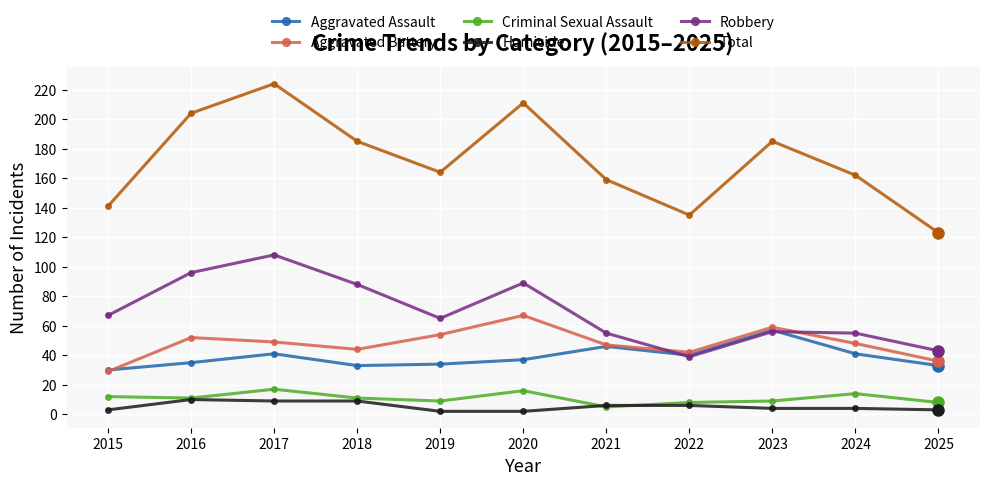

Which series has the largest range (max minus min)?

Total